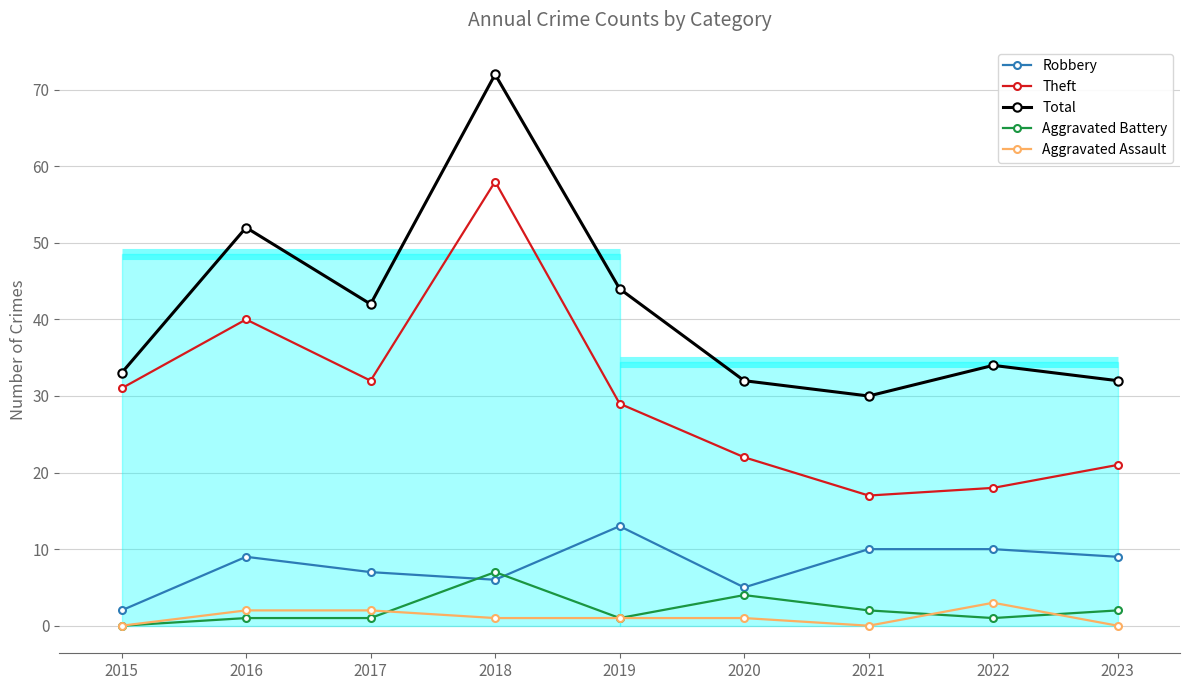

List the series in order of their peak value, highest first.

Total, Theft, Robbery, Aggravated Battery, Aggravated Assault